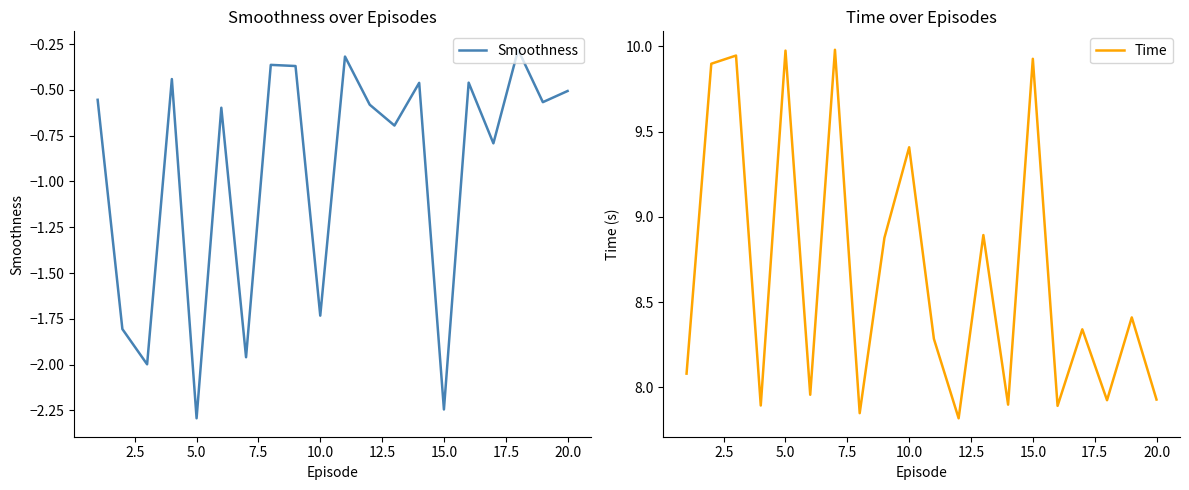

True or false: Smoothness and Time cross at least once.

False